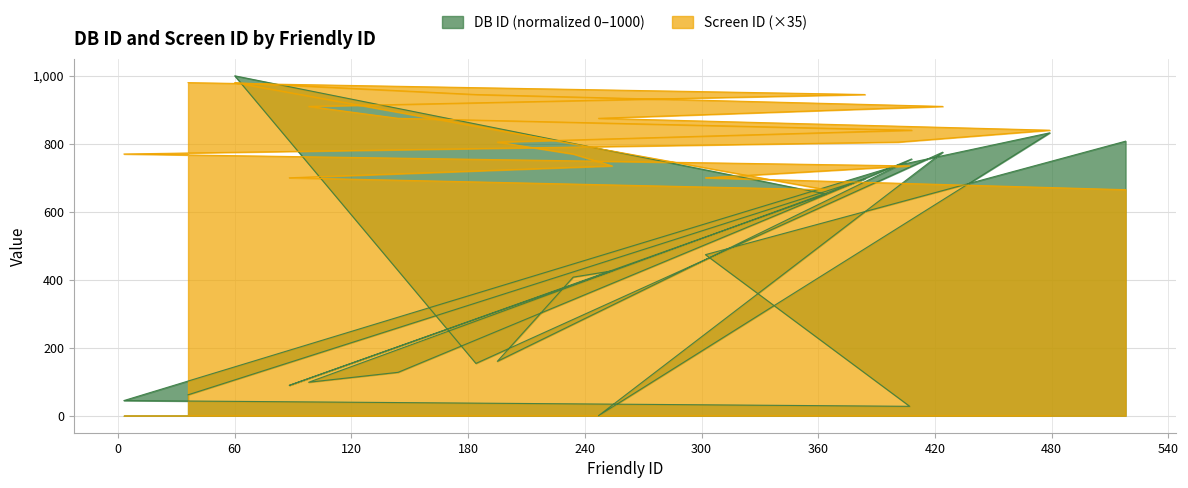

Between which two adjacent categories do Screen ID and DB ID first intersect?

518 and 302